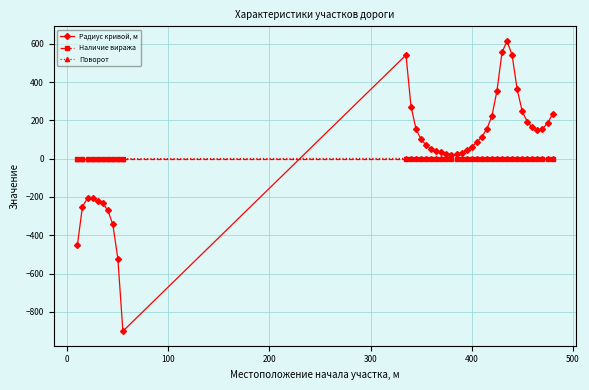

What is the sum of all Поворот values?

30